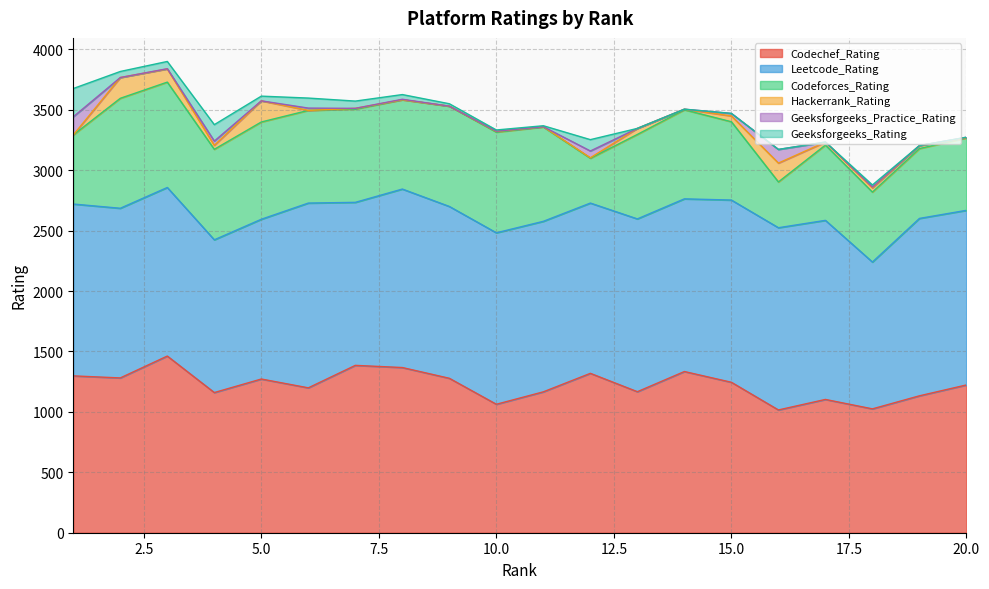

What value does the Codeforces_Rating series have at 5, to the nearest 100?

800